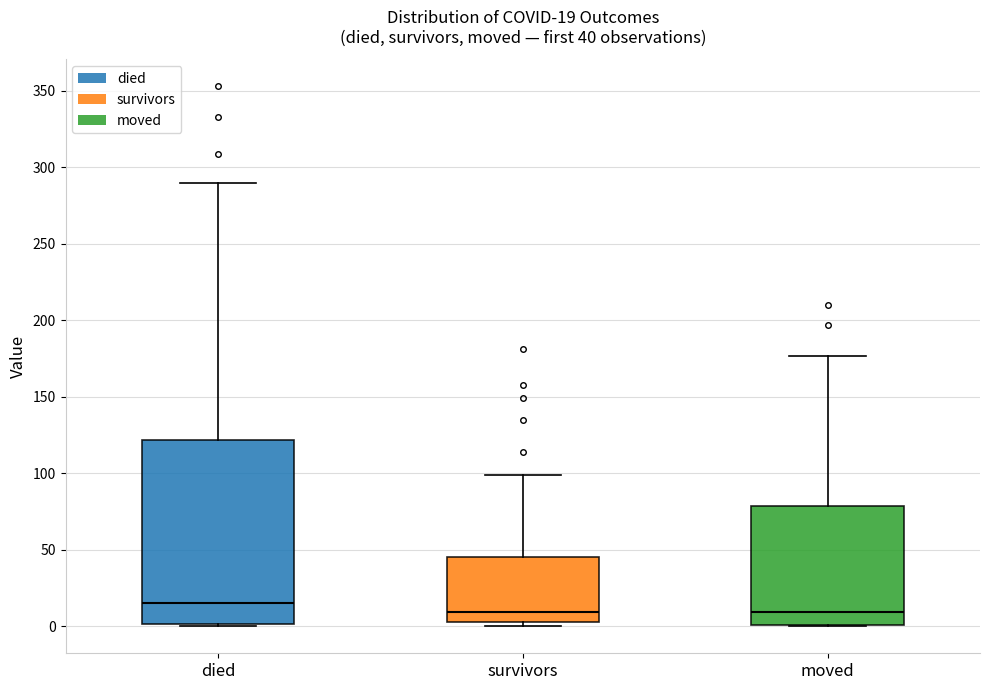

Comparing the boxes themselves (not the whiskers), which one is the tallest?

died